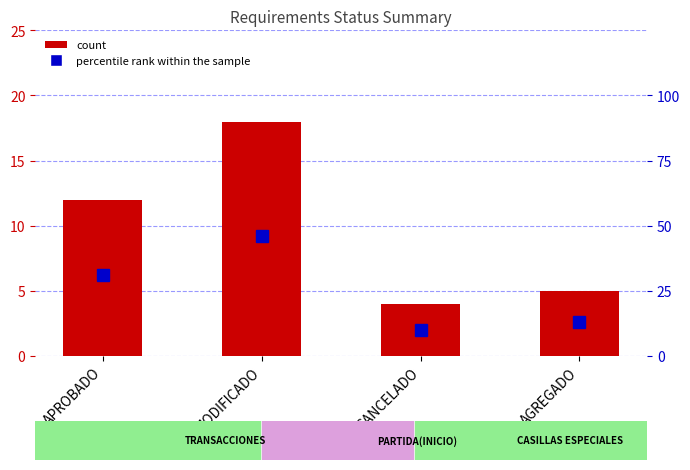

What is the difference between the highest and lowest values at MODIFICADO?

28